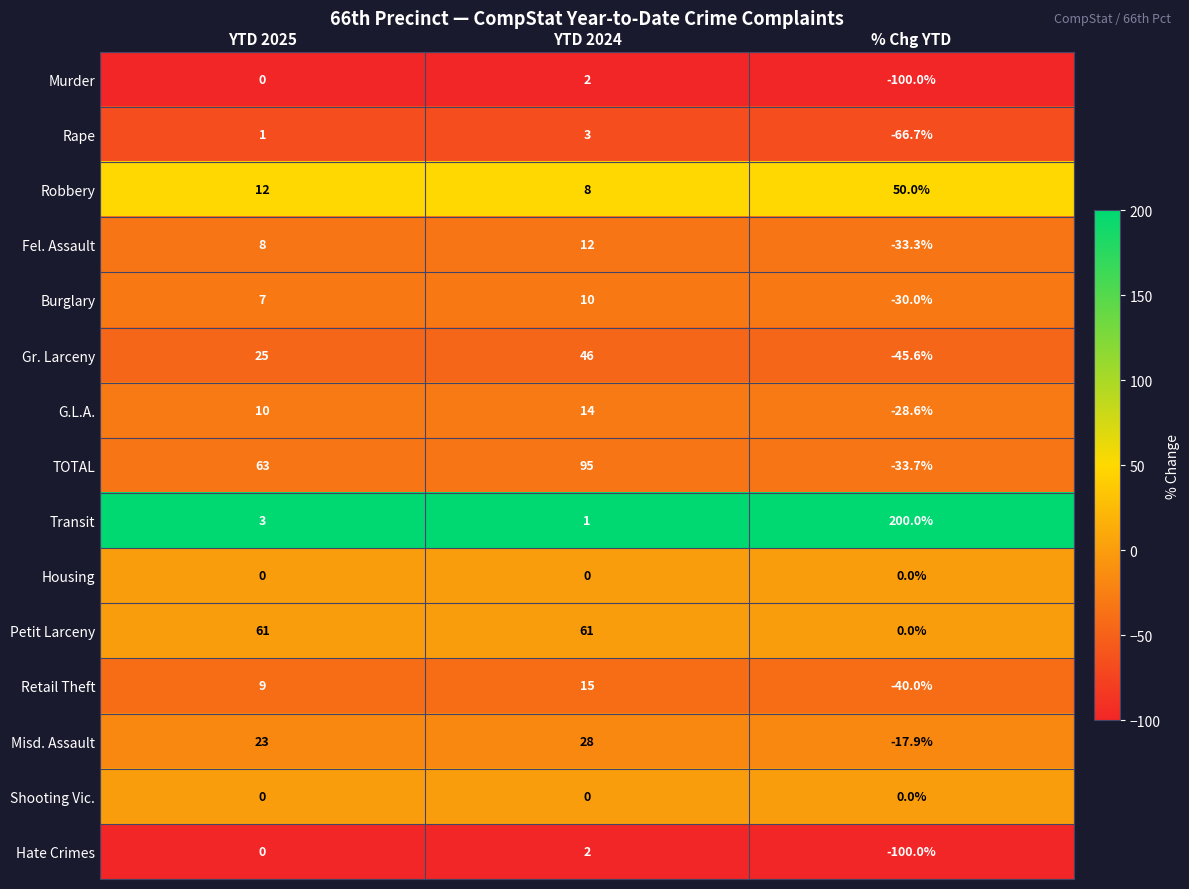

Which series has the largest range (max minus min)?

Transit